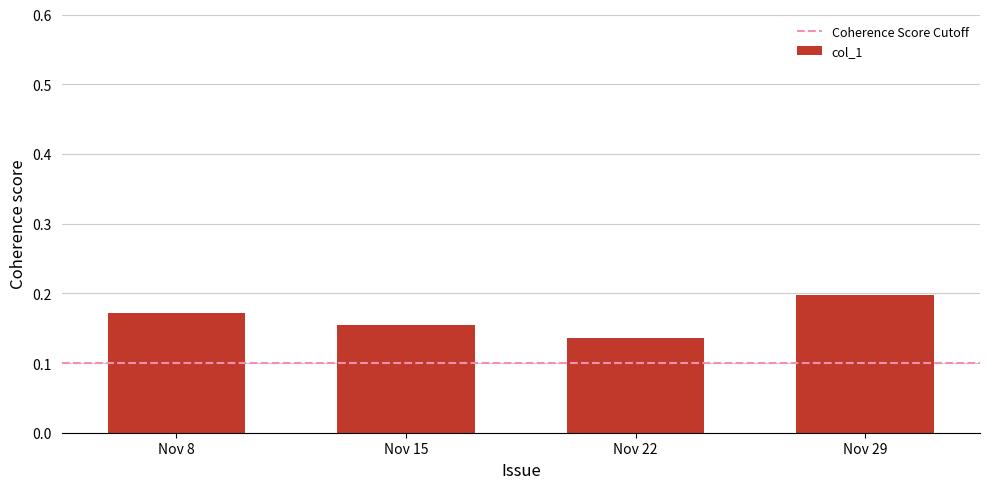

Count the values in the range 0 to 1.

4